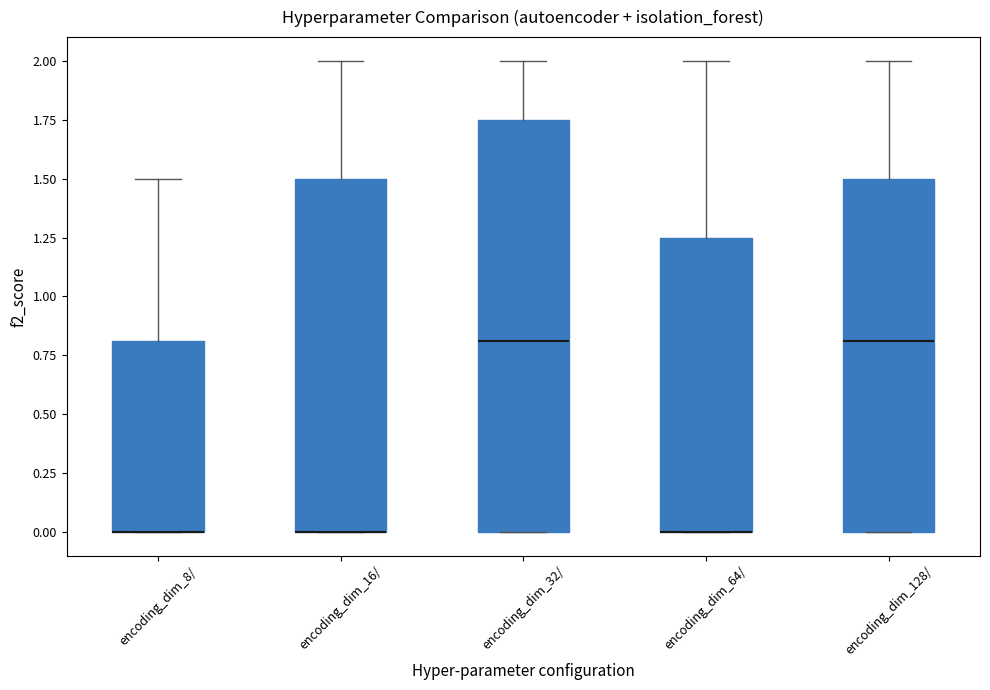

Reading left to right, transcribe this box plot: for each box, give where its median line is, the range the box spans, and where its two whiskers end, as read against the y-axis. The values are not printed on the chart, so give them approximately, as read against the axis.

encoding_dim_8/: median 0.00 (drawn on the box's lower edge), box 0.00 to 0.80, whiskers 0.00 to 1.50
encoding_dim_16/: median 0.00 (drawn on the box's lower edge), box 0.00 to 1.50, whiskers 0.00 to 2.00
encoding_dim_32/: median 0.80, box 0.00 to 1.75, whiskers 0.00 to 2.00
encoding_dim_64/: median 0.00 (drawn on the box's lower edge), box 0.00 to 1.25, whiskers 0.00 to 2.00
encoding_dim_128/: median 0.80, box 0.00 to 1.50, whiskers 0.00 to 2.00